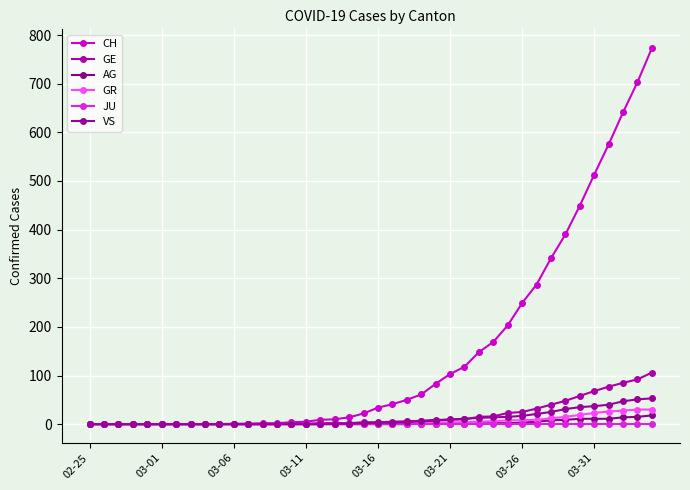

How many lines are shown in the chart?

6